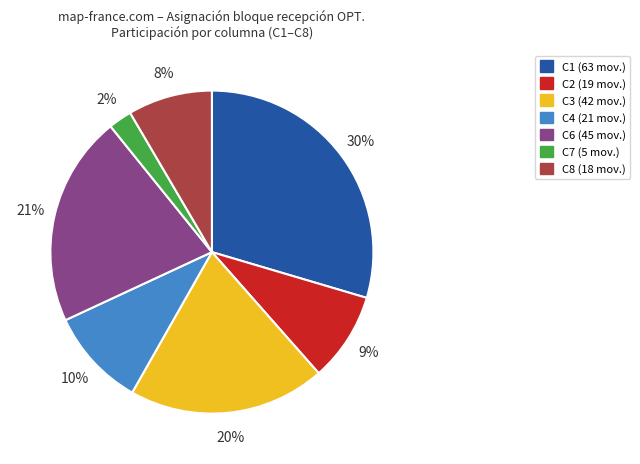

To the nearest percent, what is the combined percentage of C7 and C3?

22%